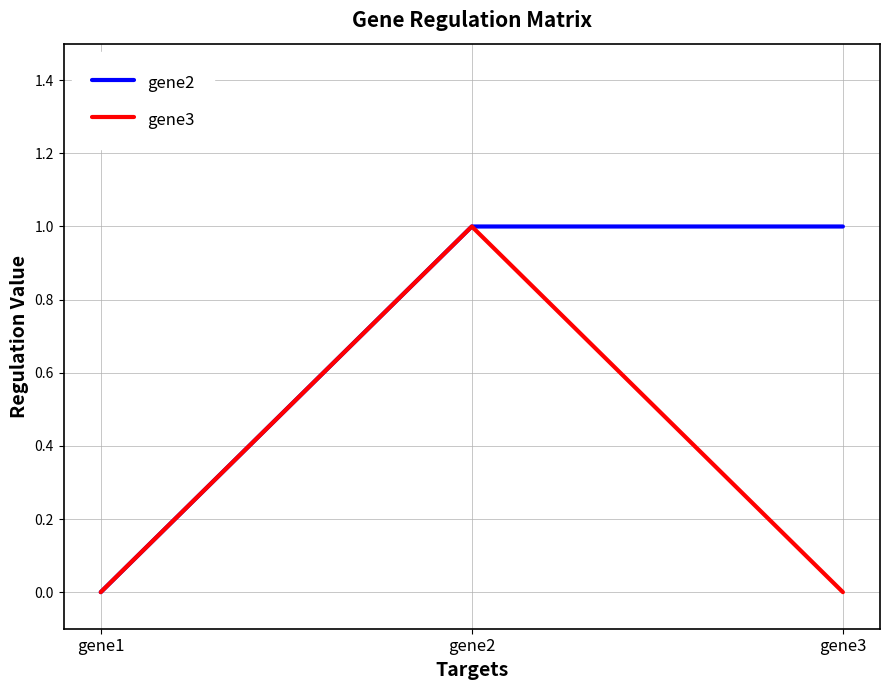

List the series in order of their overall mean, highest first.

gene2, gene3